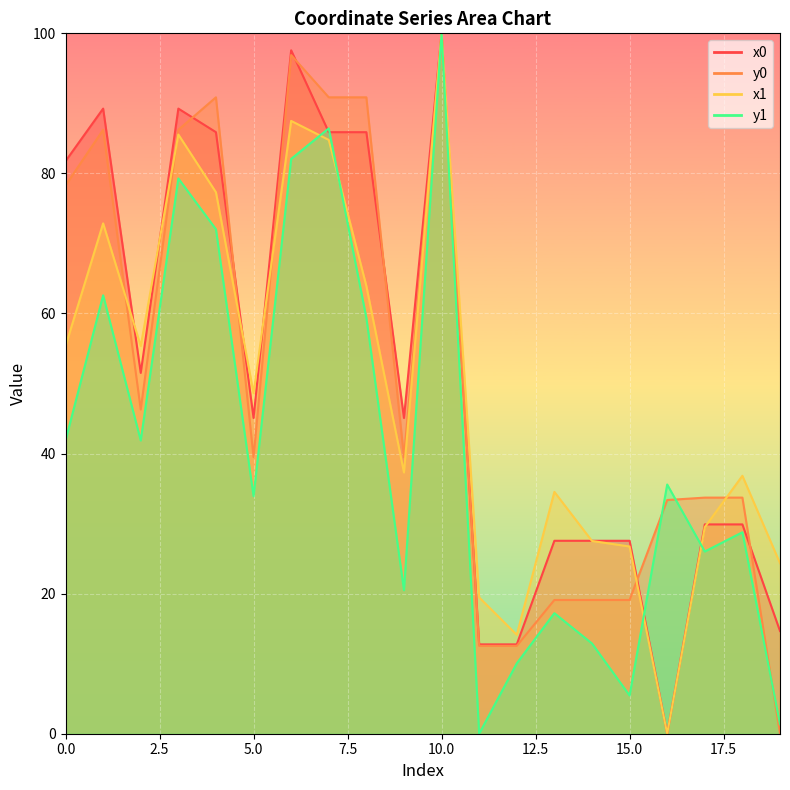

What is the total value across all series at 16?

68.9